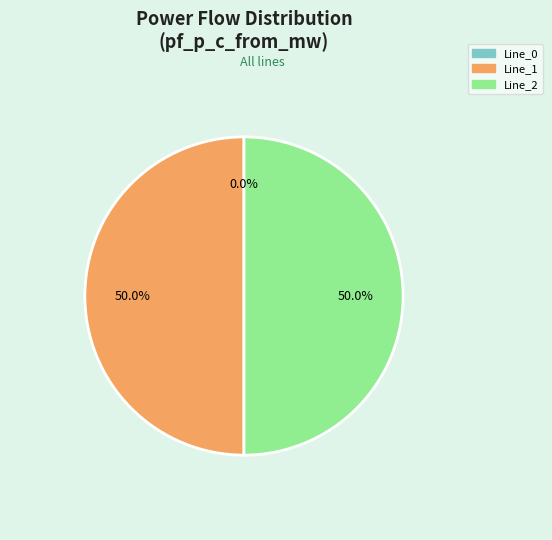

What is the largest slice in the pie chart?

Line_2